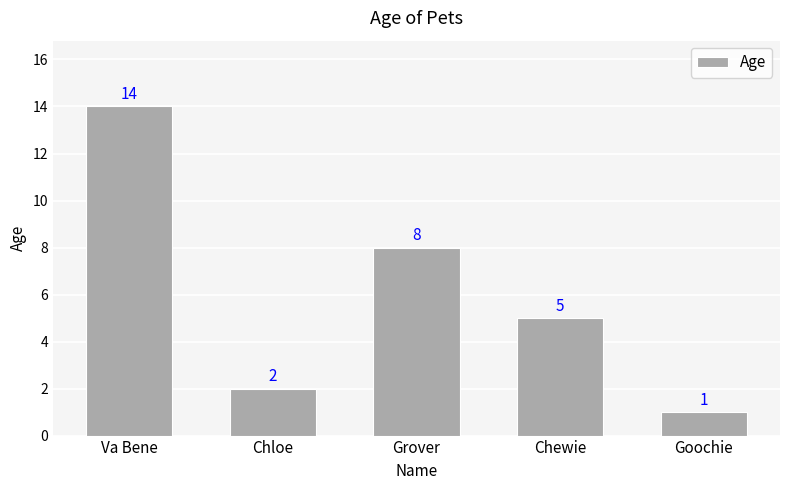

What is the change in value from Chewie to Goochie?

-4